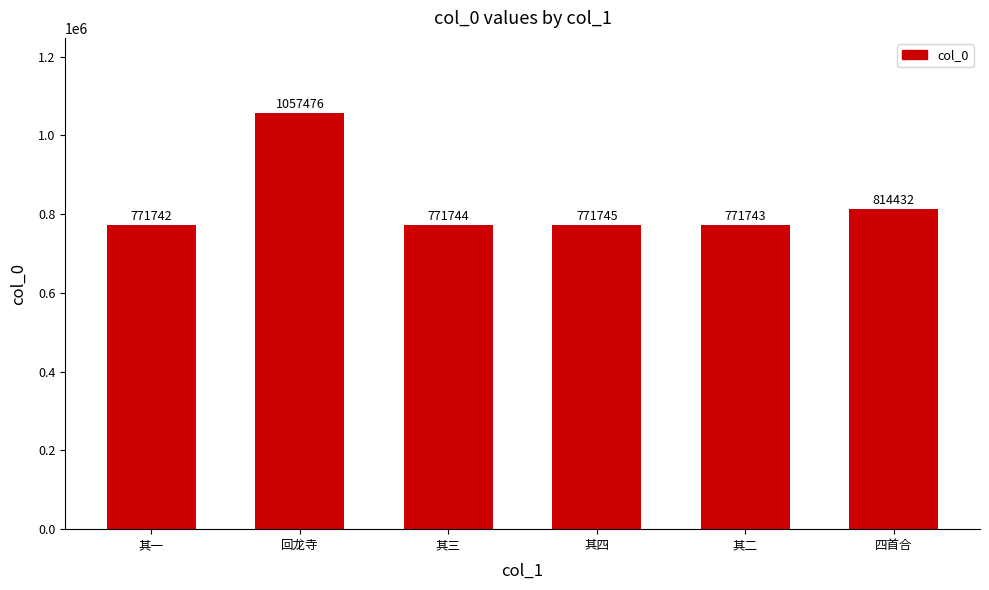

Read the value at 回龙寺.

1057476